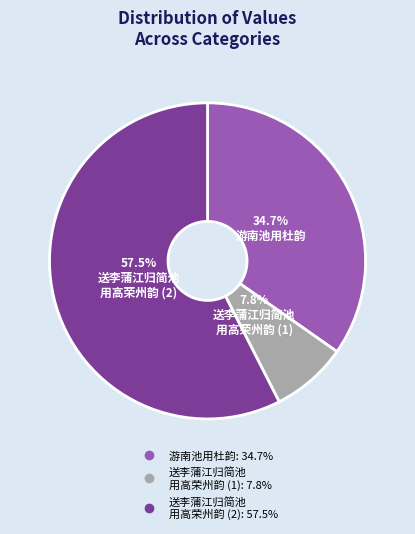

Does any single category account for the majority?

Yes